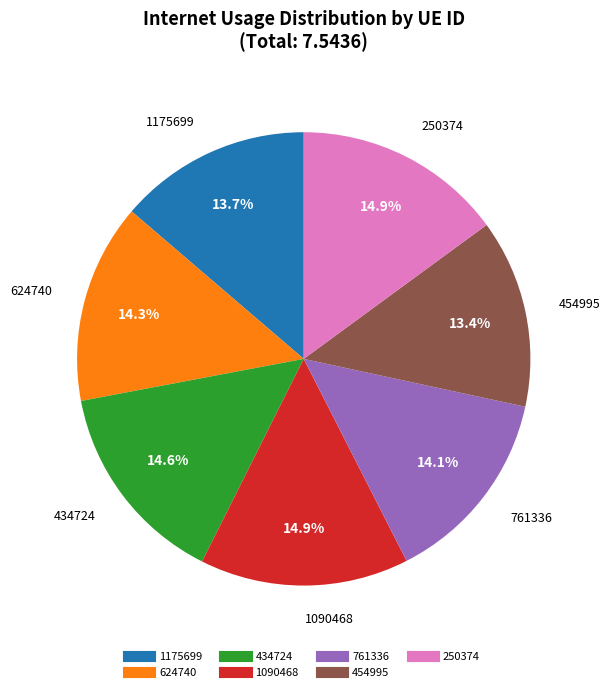

Is there any slice that represents more than half of the pie?

No